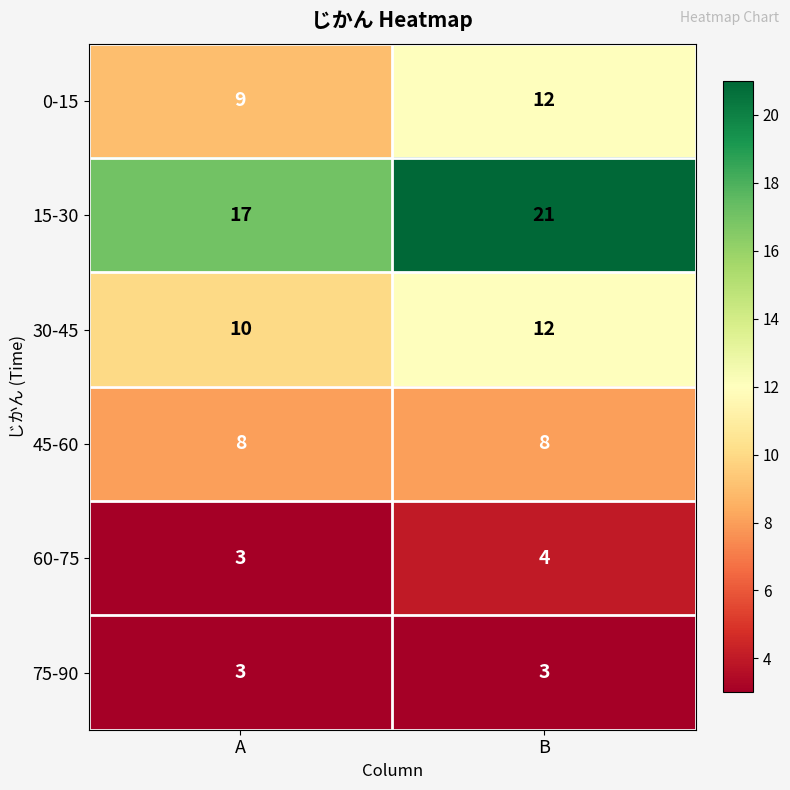

What is the total value across all series at A?

50